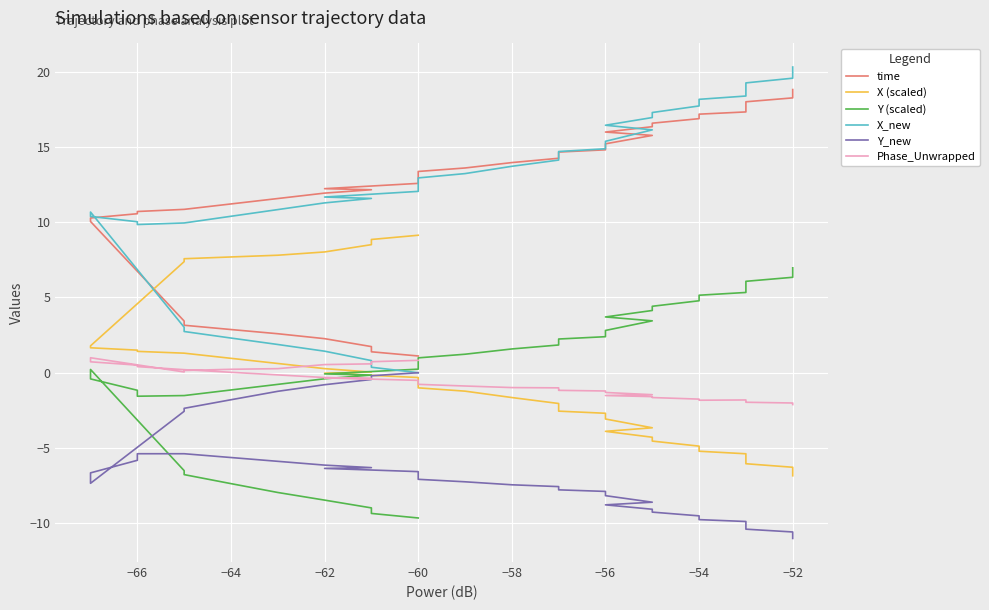

Which series has the widest spread of values?

X_new